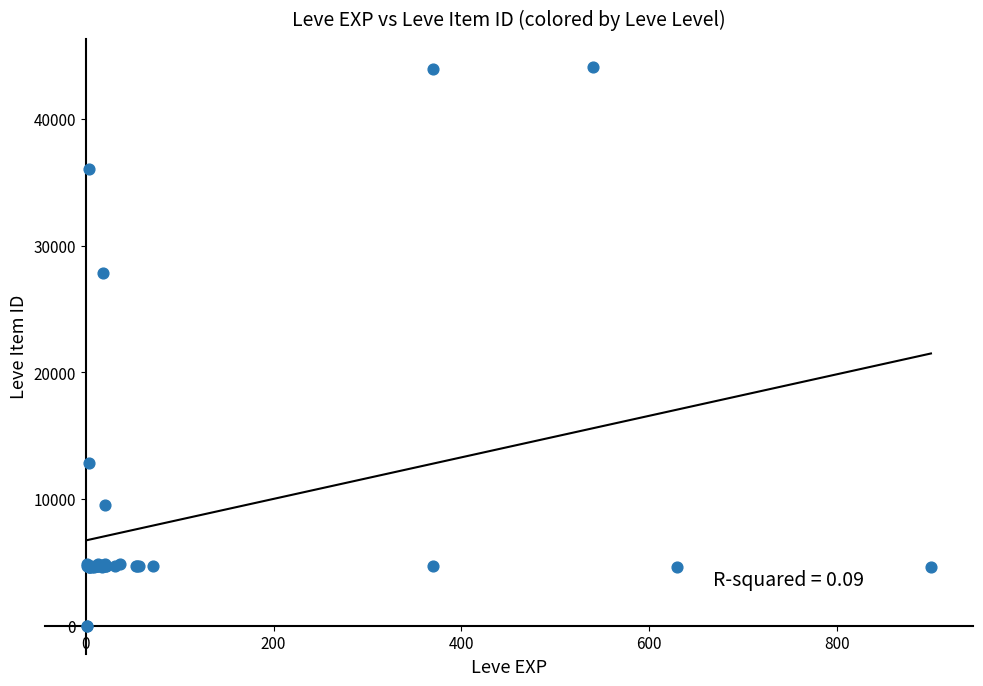

What Y value in the scatter plot is closest to 22048?

27884